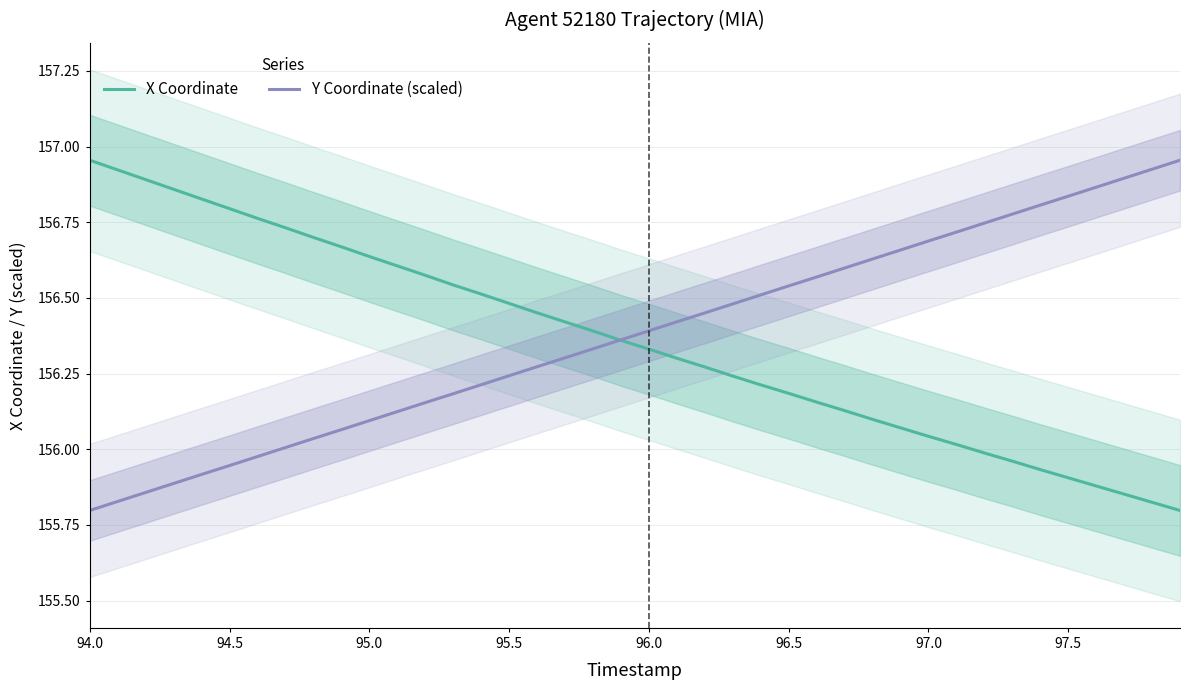

How many lines are shown in the chart?

2